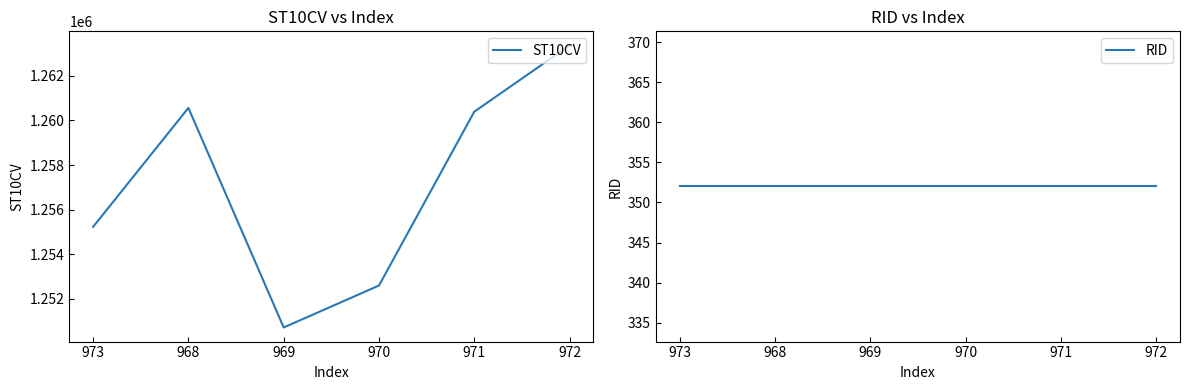

Reading right to left, list all the values displayed in this chart.

ST10CV: 1263360	1260390	1252600	1250720	1260560	1255230
RID: 352	352	352	352	352	352